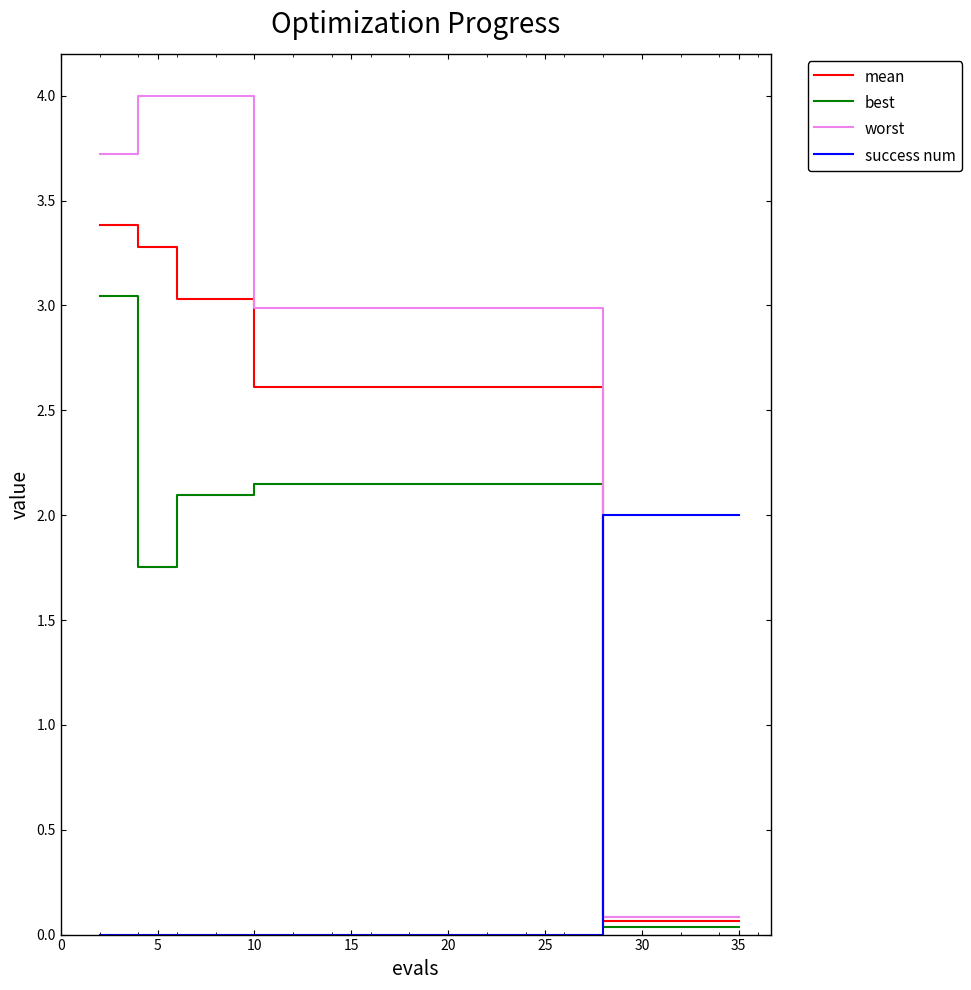

Does the chart display data point markers on the line(s)?

No